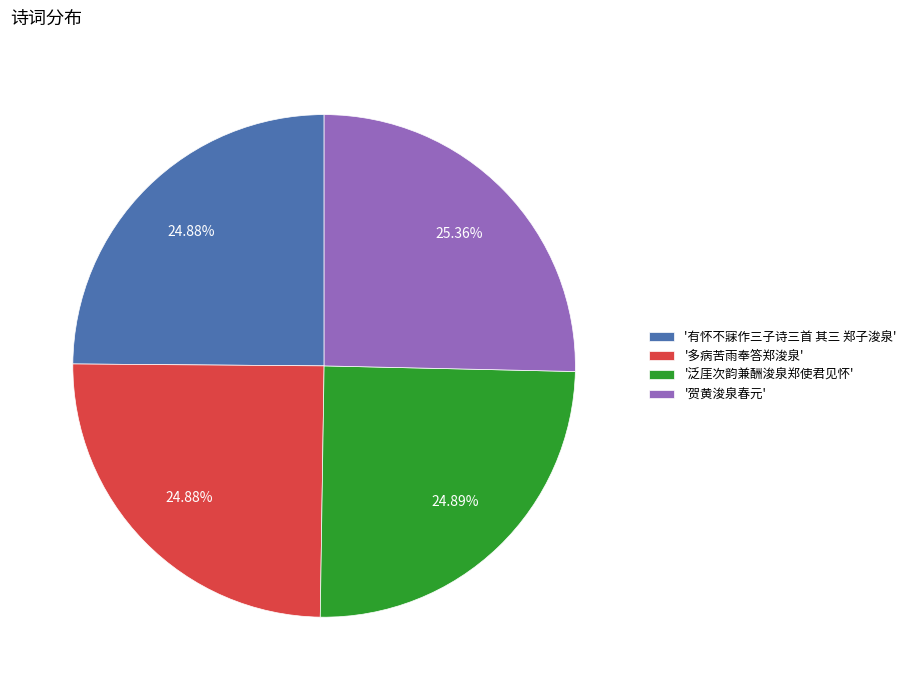

Approximately how many times larger is the value at '泛厓次韵兼酬浚泉郑使君见怀' compared to '贺黄浚泉春元'?

1.0